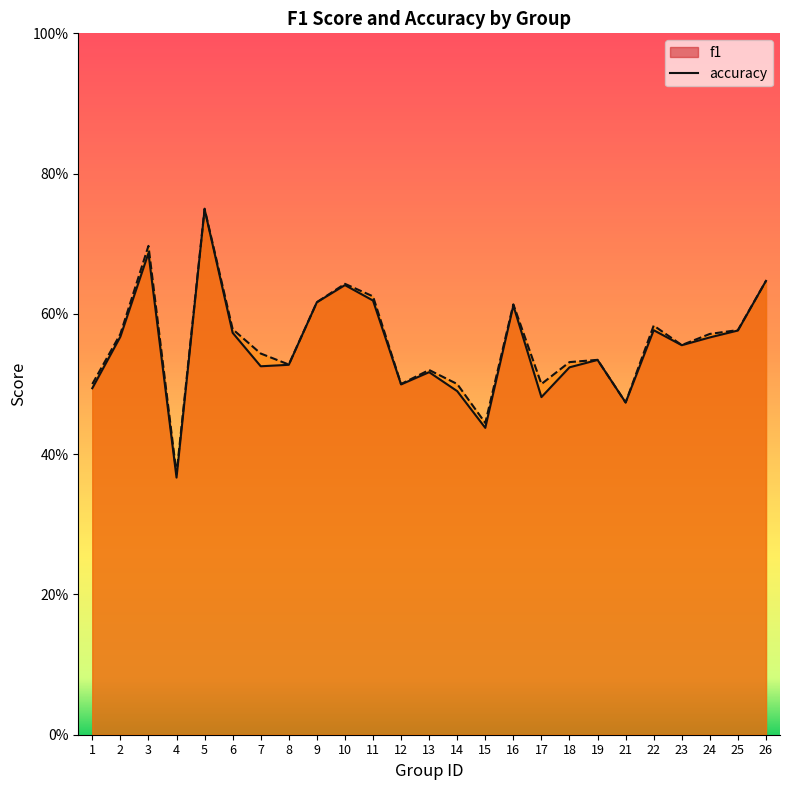

Where is the first local minimum for f1?

4